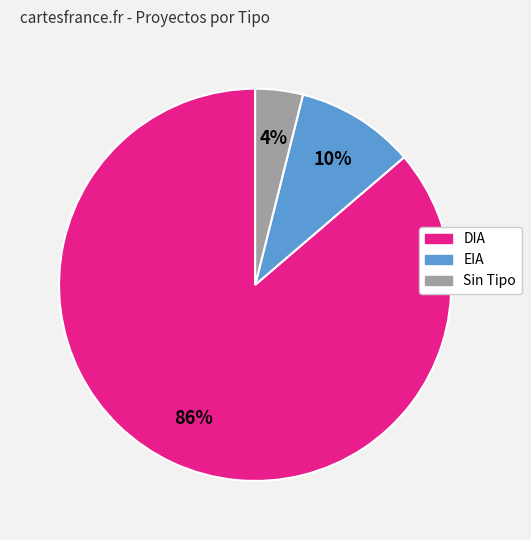

Is there a majority slice in this chart?

Yes